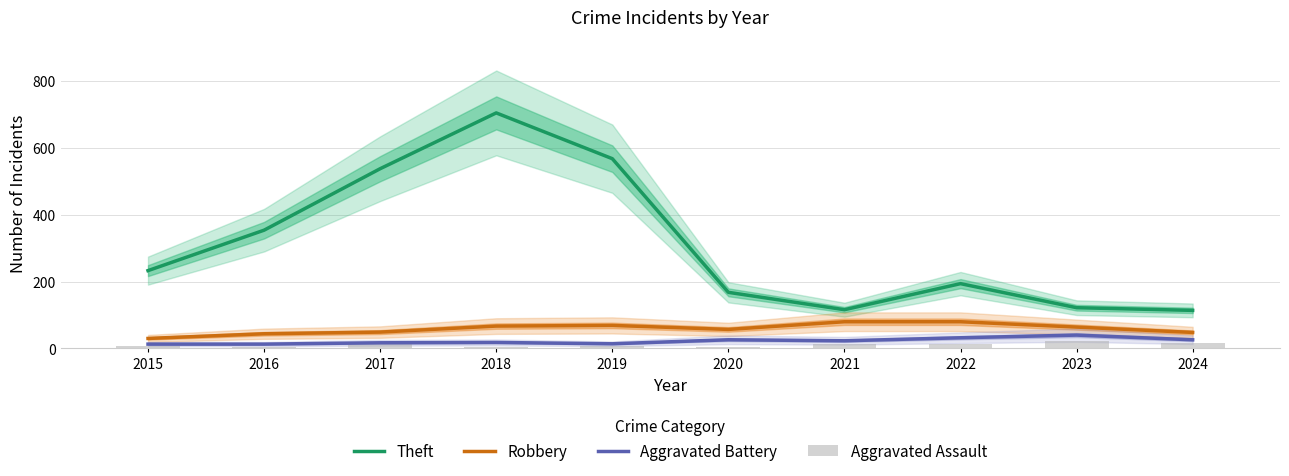

At how many categories does at least one series exceed 577?

1